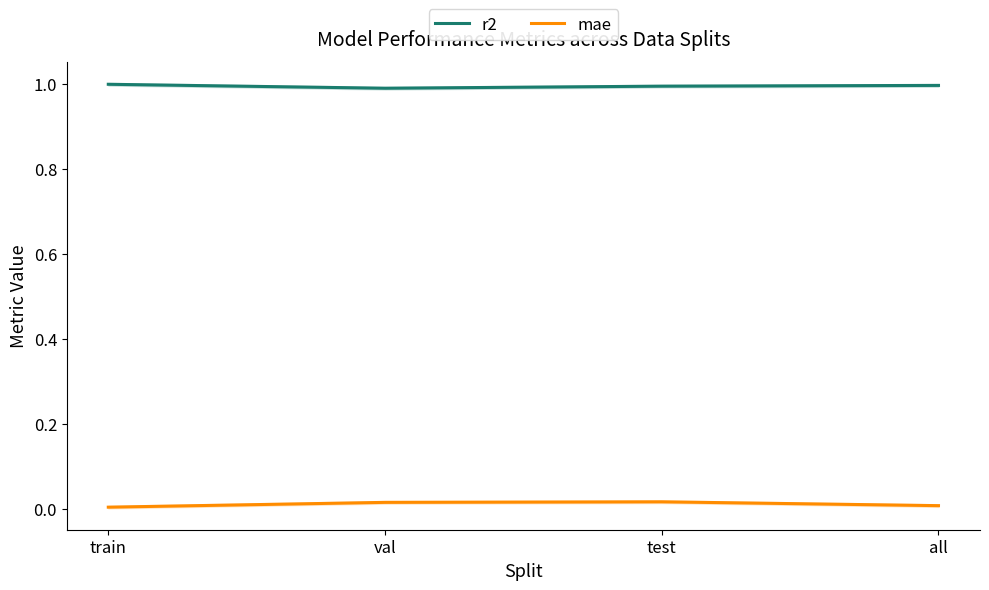

True or false: r2 and mae cross at least once.

False